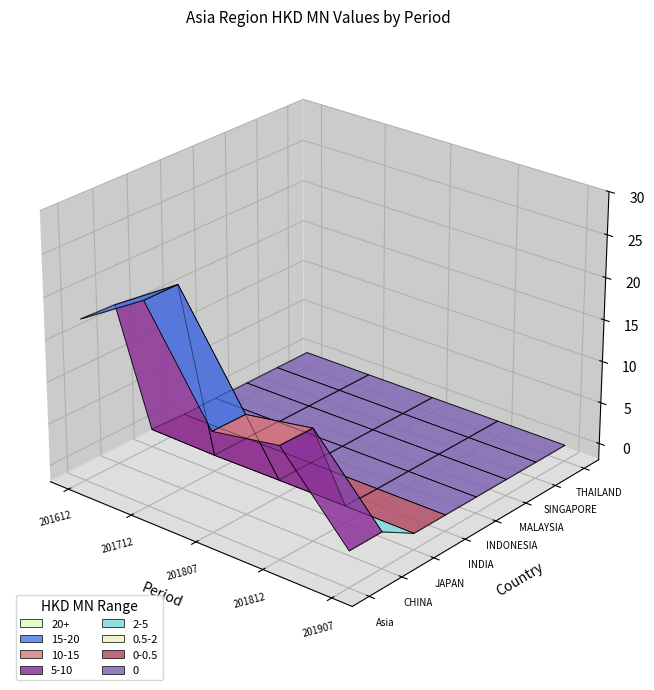

List the series in order of their peak value, lowest first.

INDIA, INDONESIA, MALAYSIA, SINGAPORE, THAILAND, JAPAN, Asia, CHINA